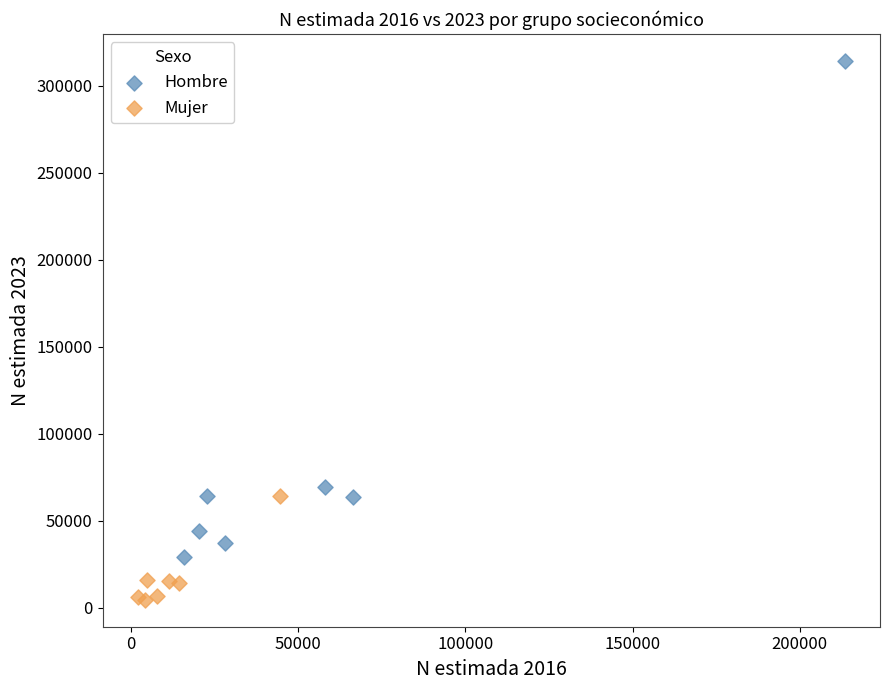

What are all the series names shown in the legend?

Hombre, Mujer